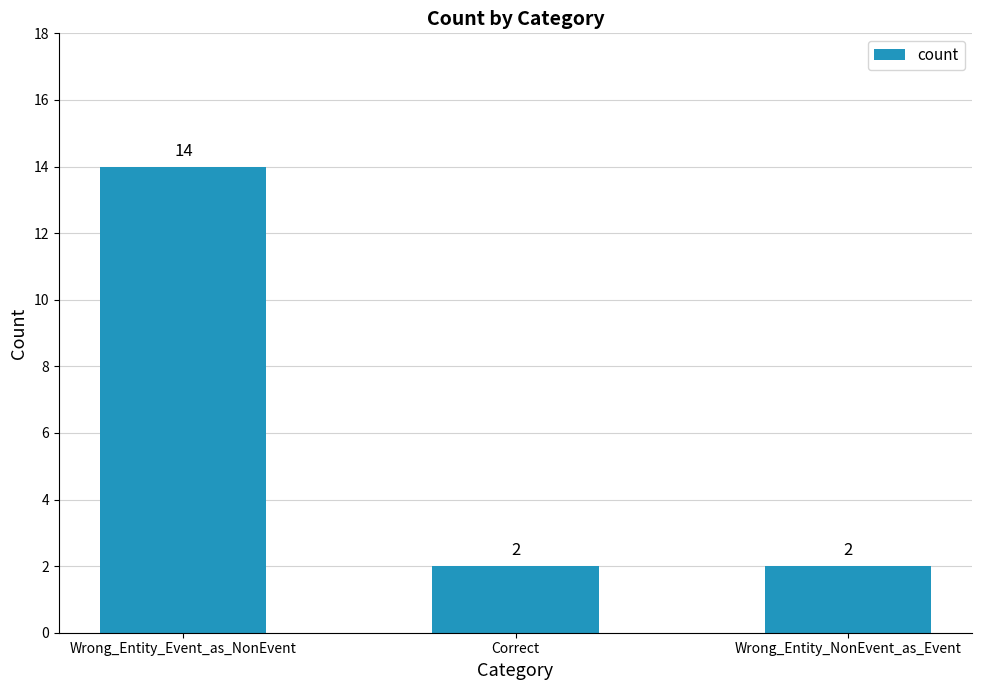

What is the ratio of the value at Correct to the value at Wrong_Entity_Event_as_NonEvent?

0.1